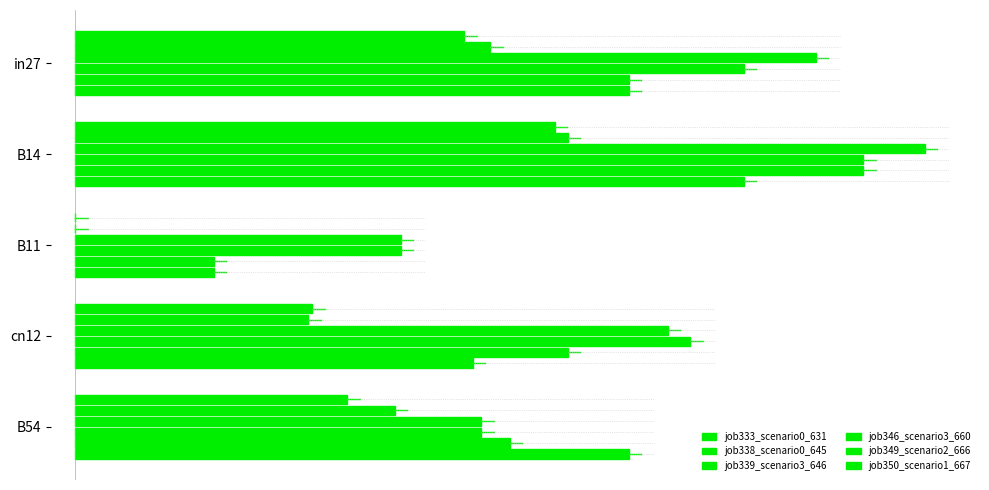

Reading left to right, transcribe all the data shown in this chart.

job333_scenario0_631: 0.3	0.4	0.0	0.2	0.2
job338_scenario0_645: 0.3	0.4	0.0	0.2	0.3
job339_scenario3_646: 0.6	0.7	0.3	0.5	0.3
job346_scenario3_660: 0.5	0.6	0.3	0.5	0.3
job349_scenario2_666: 0.4	0.6	0.1	0.4	0.4
job350_scenario1_667: 0.4	0.5	0.1	0.3	0.4